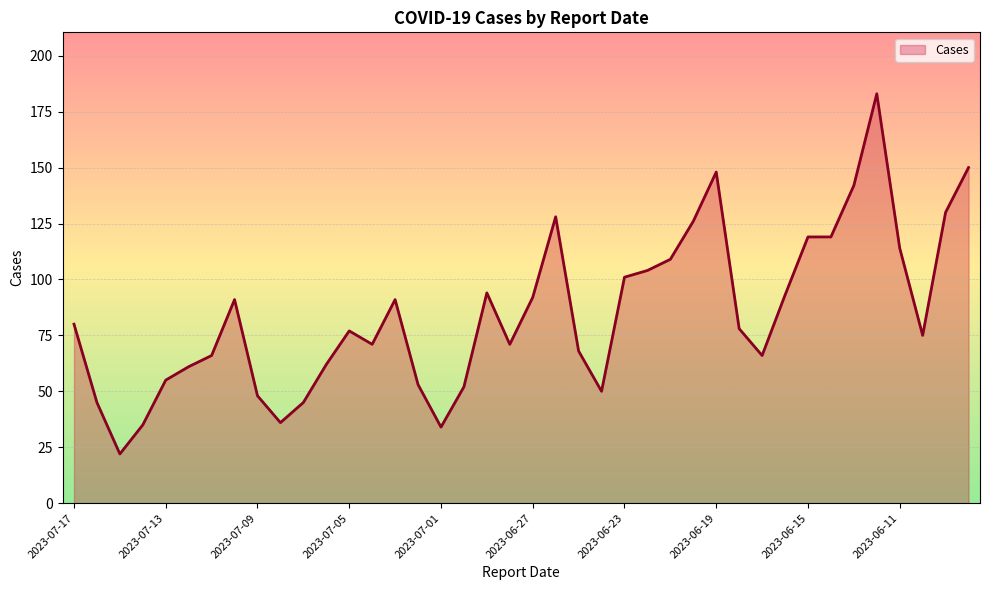

Reading left to right, list all the values displayed in this chart.

80	45	22	35	55	61	66	91	48	36	45	62	77	71	91	53	34	52	94	71	92	128	68	50	101	104	109	126	148	78	66	93	119	119	142	183	114	75	130	150